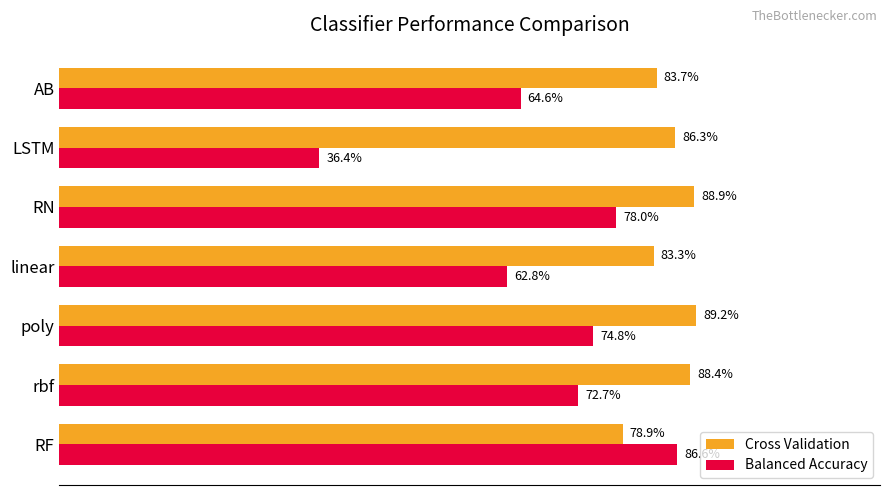

What are all the series names shown in the legend?

Cross Validation, Balanced Accuracy